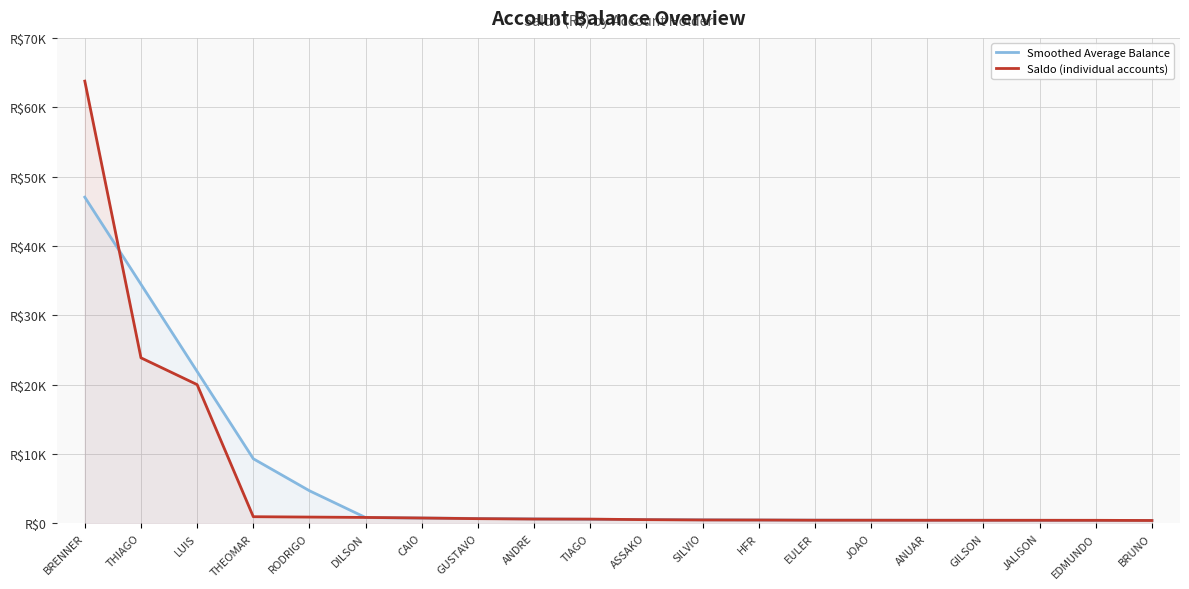

Reading left to right, transcribe all the data shown in this chart.

Smoothed Average Balance: BRENNER=47031.8	THIAGO=34469.5	LUIS=21896.6	THEOMAR=9313.1	RODRIGO=4693.6	DILSON=827.5	CAIO=760.1	GUSTAVO=700.9	ANDRE=636.9	TIAGO=580.2	ASSAKO=541.4	SILVIO=507.8	HFR=476.2	EULER=458.8	JOAO=449.3	ANUAR=441.4	GILSON=438.2	JALISON=430.4	EDMUNDO=423.9	BRUNO=417.9
Saldo (individual accounts): BRENNER=63764.7	THIAGO=23865.0	LUIS=20000.0	THEOMAR=953.1	RODRIGO=900.2	DILSON=847.2	CAIO=767.7	GUSTAVO=669.2	ANDRE=616.3	TIAGO=603.9	ASSAKO=527.2	SILVIO=484.4	HFR=475.1	EULER=448.6	JOAO=446.0	ANUAR=439.7	GILSON=437.0	JALISON=435.9	EDMUNDO=432.2	BRUNO=407.1